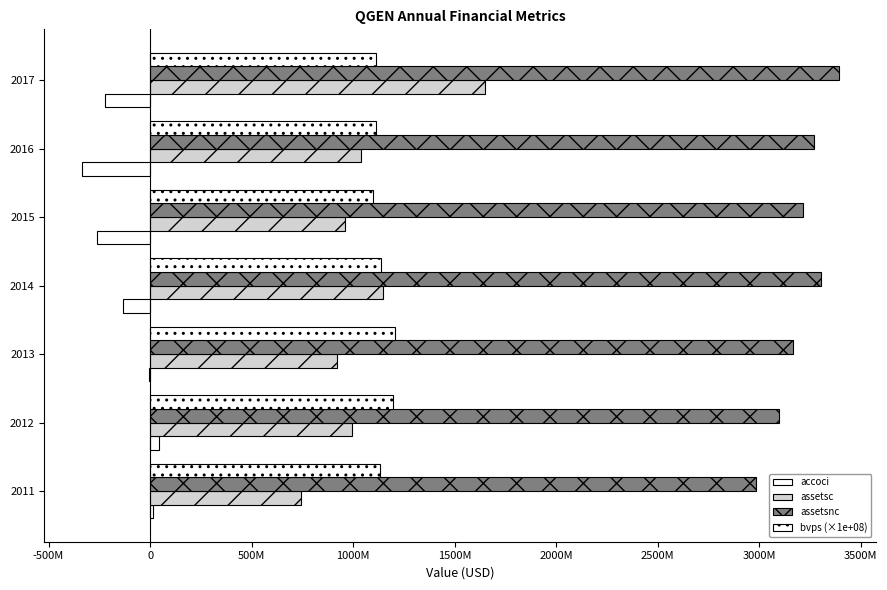

How many data points in accoci are above -134735000?

3